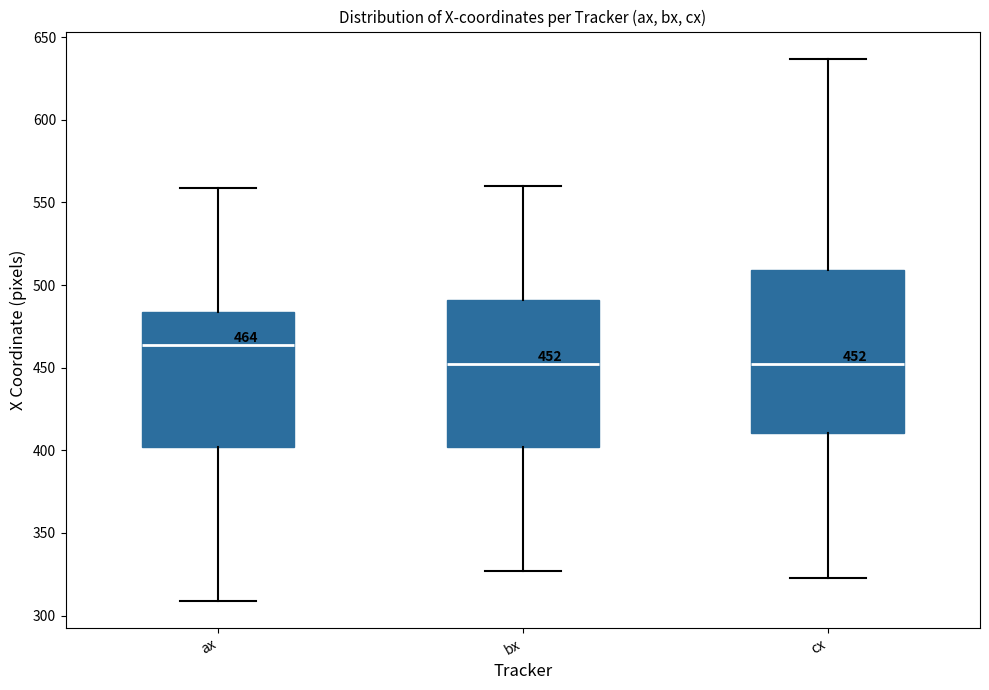

Comparing the boxes themselves (not the whiskers), which one is the tallest?

cx